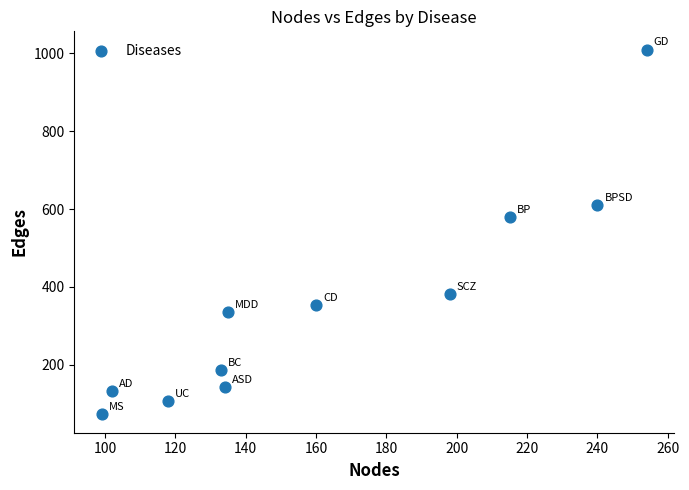

What is the average X value?

163